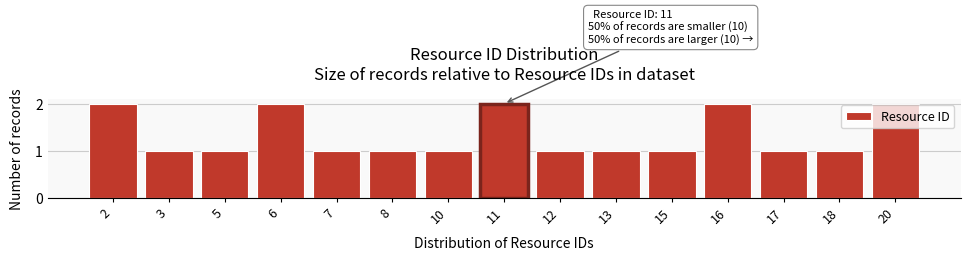

Reading left to right, extract all data points from this chart.

2	1	1	2	1	1	1	2	1	1	1	2	1	1	2